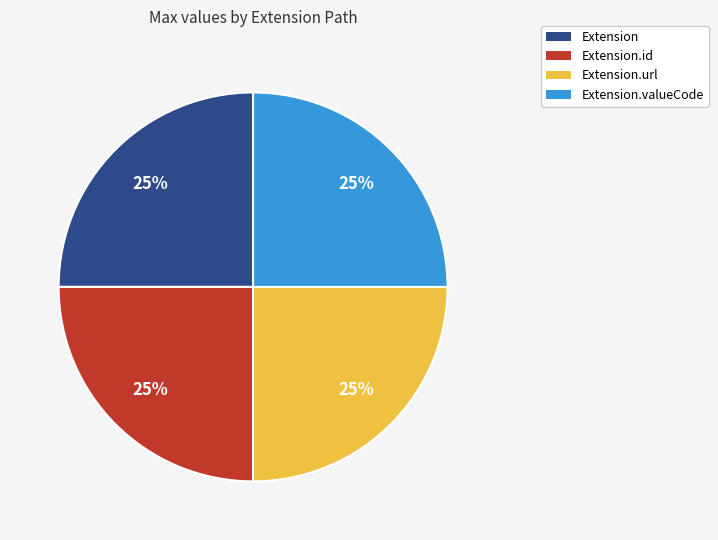

Is it true that Extension.url is 25% of the pie?

True